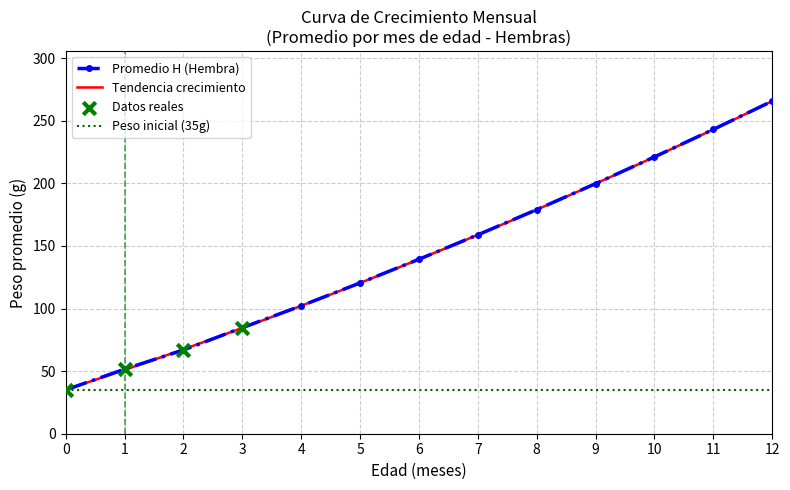

True or false: Promedio H (Hembra) has more than 1 points higher than both neighbors.

False